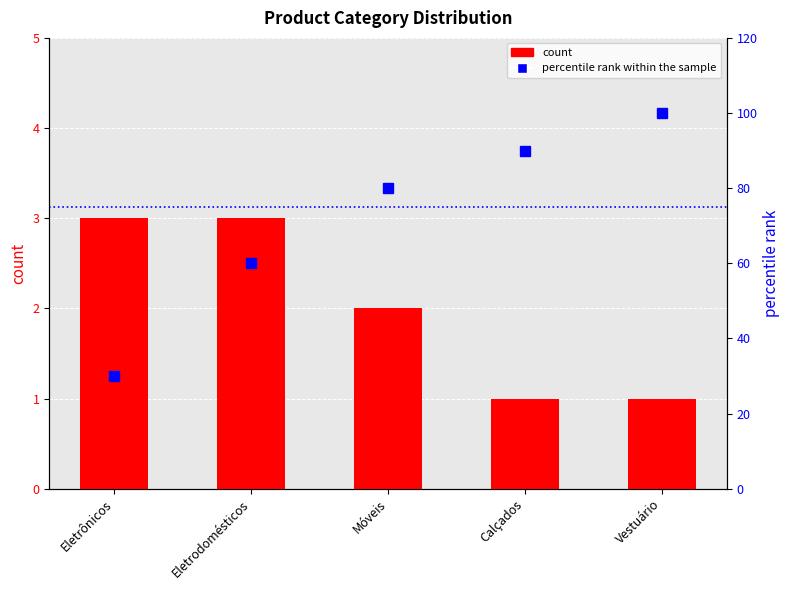

How many values in the count series are below 2?

2